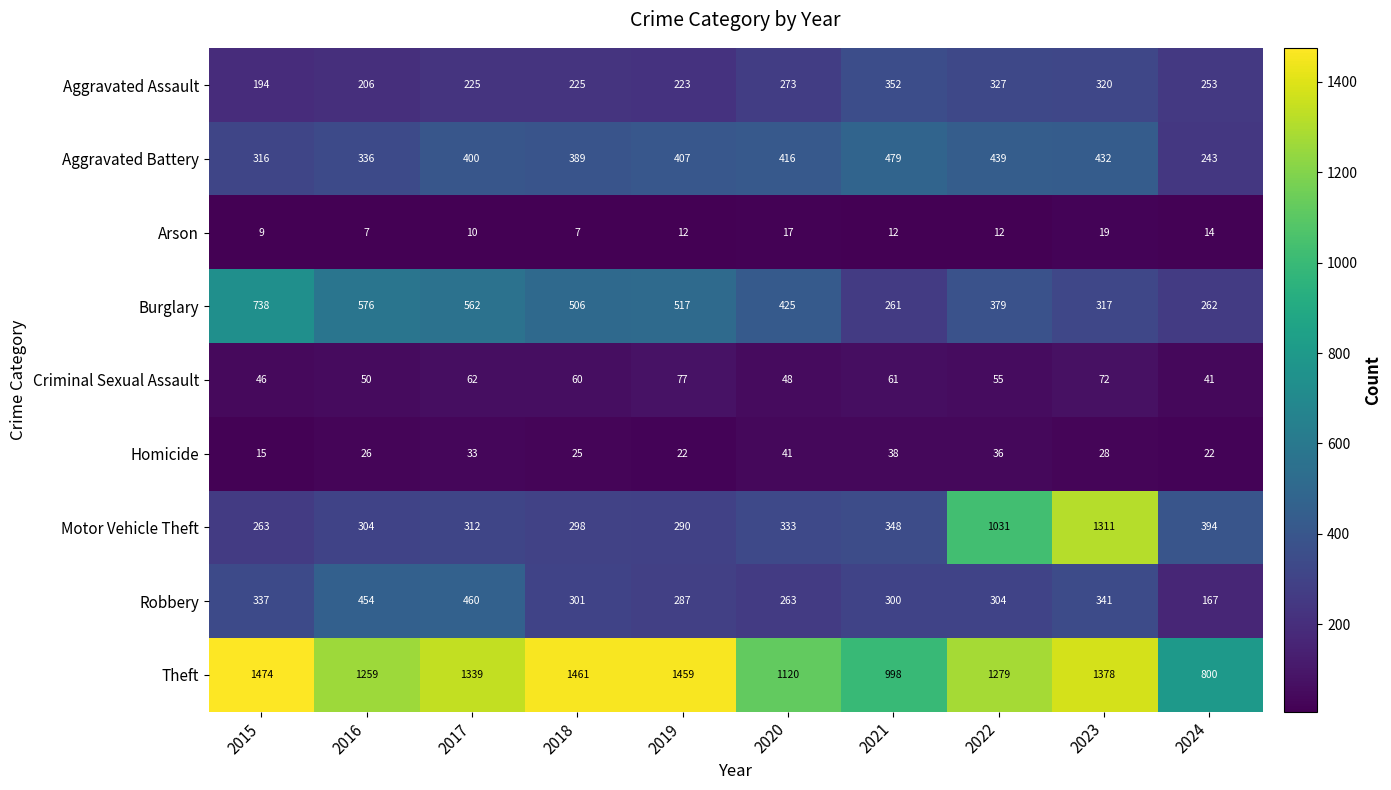

What is the difference between the highest and lowest values at 2020?

1103